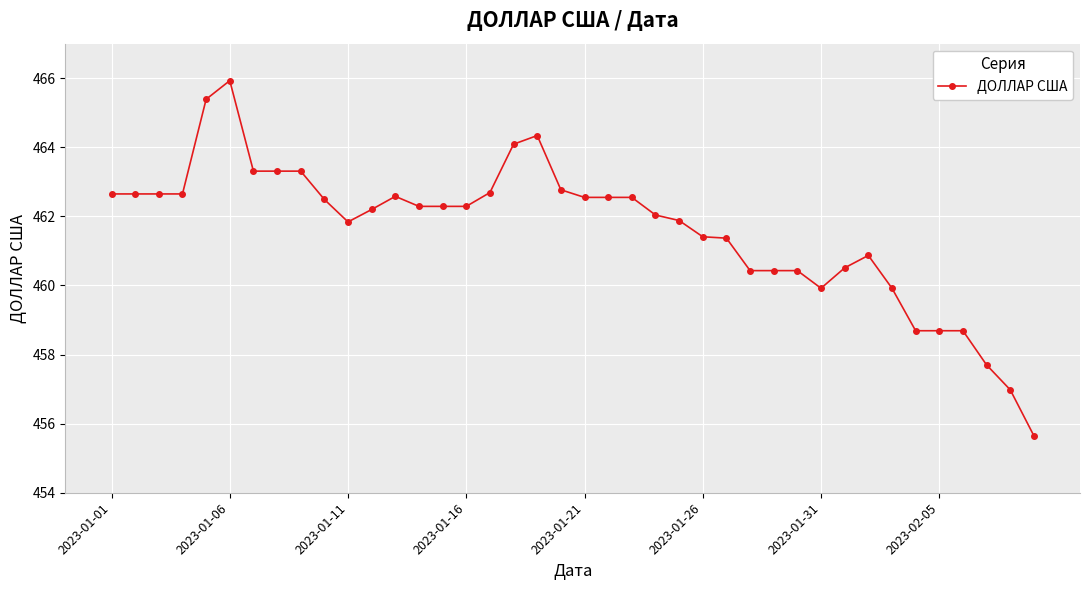

What is the greatest value displayed?

465.9